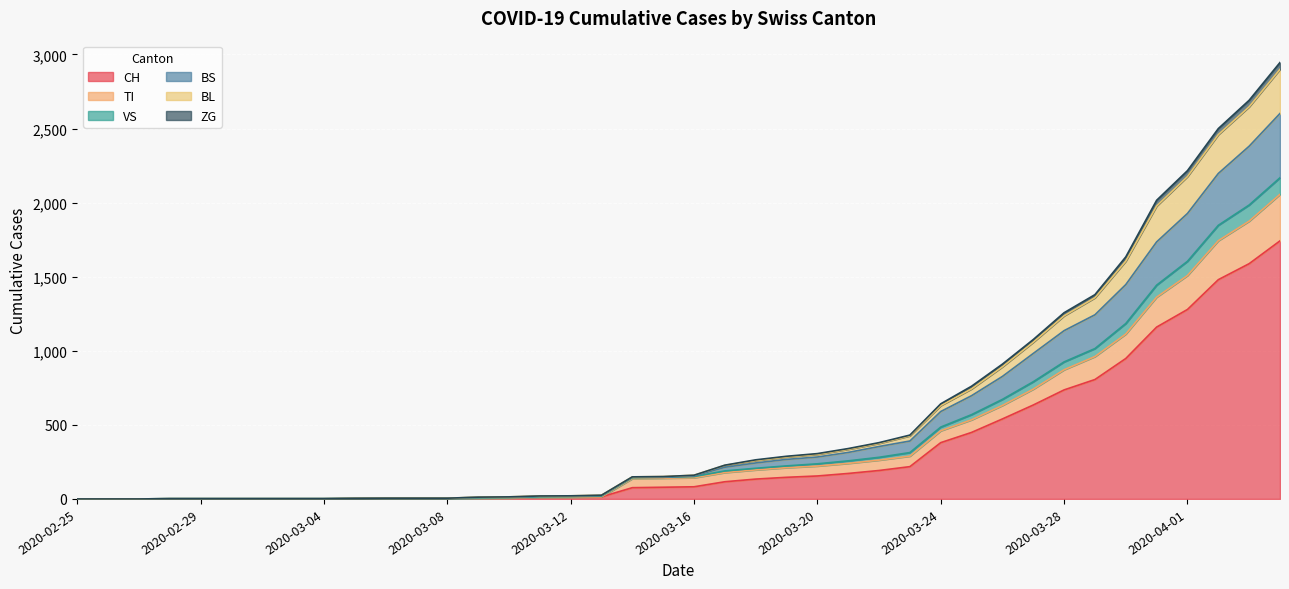

Rank the categories by VS value from lowest to highest.

2020-02-25, 2020-02-26, 2020-02-27, 2020-02-28, 2020-02-29, 2020-03-01, 2020-03-02, 2020-03-03, 2020-03-04, 2020-03-05, 2020-03-06, 2020-03-07, 2020-03-08, 2020-03-09, 2020-03-10, 2020-03-11, 2020-03-12, 2020-03-13, 2020-03-14, 2020-03-15, 2020-03-16, 2020-03-17, 2020-03-18, 2020-03-19, 2020-03-20, 2020-03-21, 2020-03-22, 2020-03-23, 2020-03-24, 2020-03-25, 2020-03-26, 2020-03-27, 2020-03-28, 2020-03-29, 2020-03-30, 2020-03-31, 2020-04-01, 2020-04-02, 2020-04-03, 2020-04-04